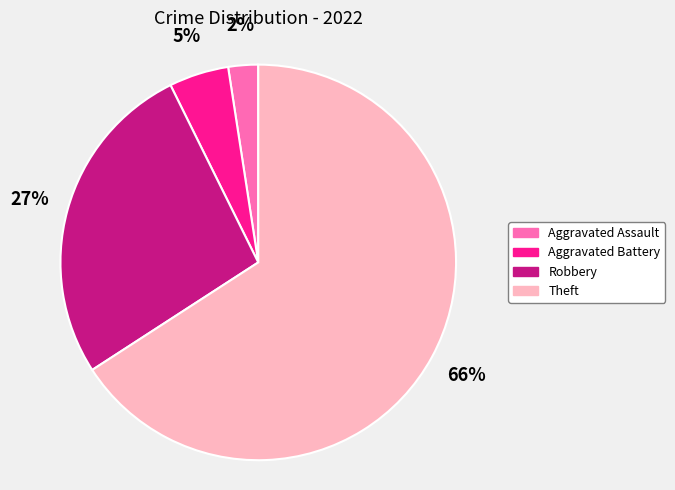

Rank the categories by value from lowest to highest.

Aggravated Assault, Aggravated Battery, Robbery, Theft